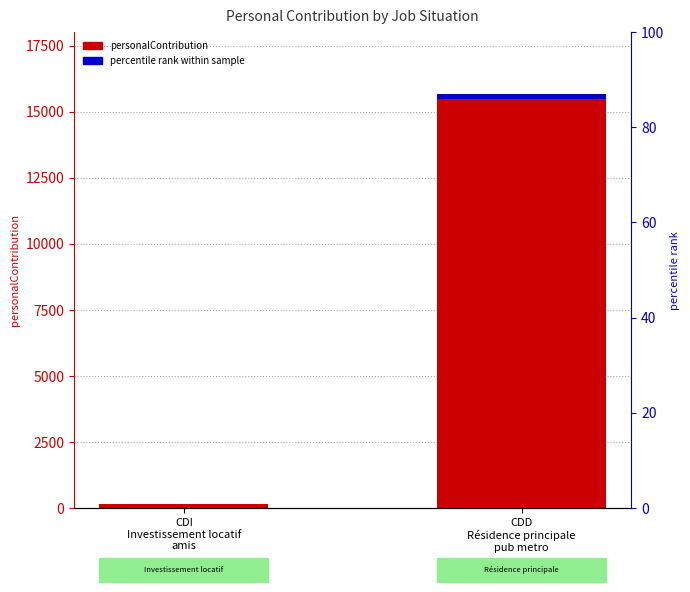

The chart shows a value of 208 at CDI
Investissement locatif
amis. True or false?

False